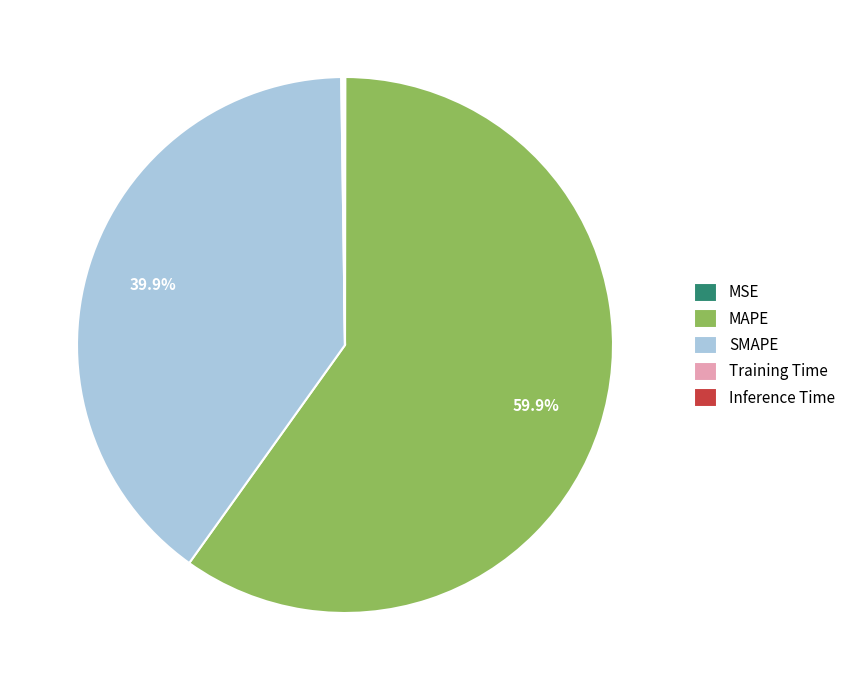

Which slice represents more than half of the pie?

MAPE